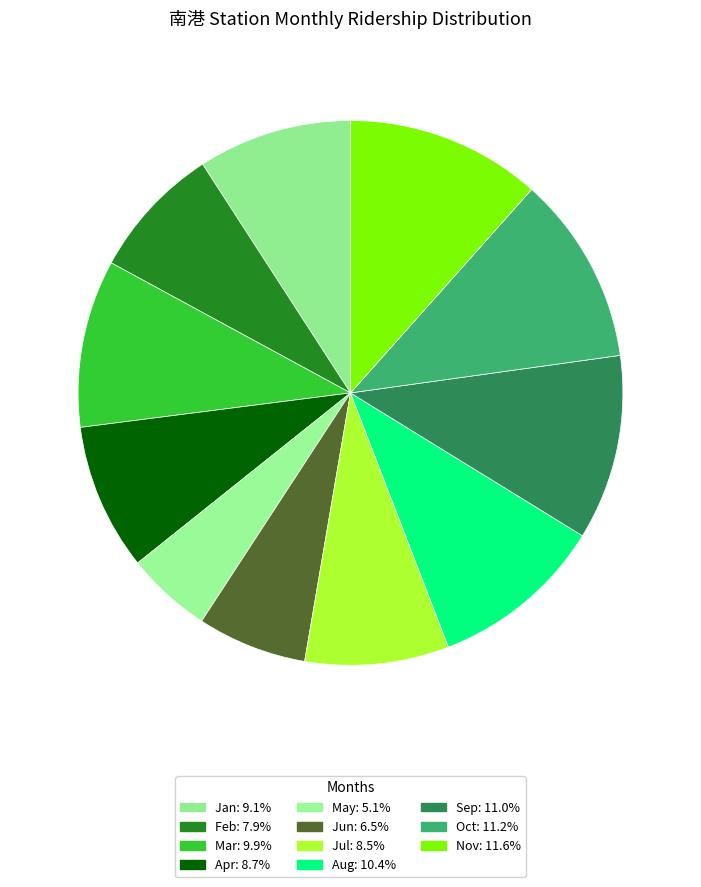

The May slice represents 5% of the pie. True or false?

True